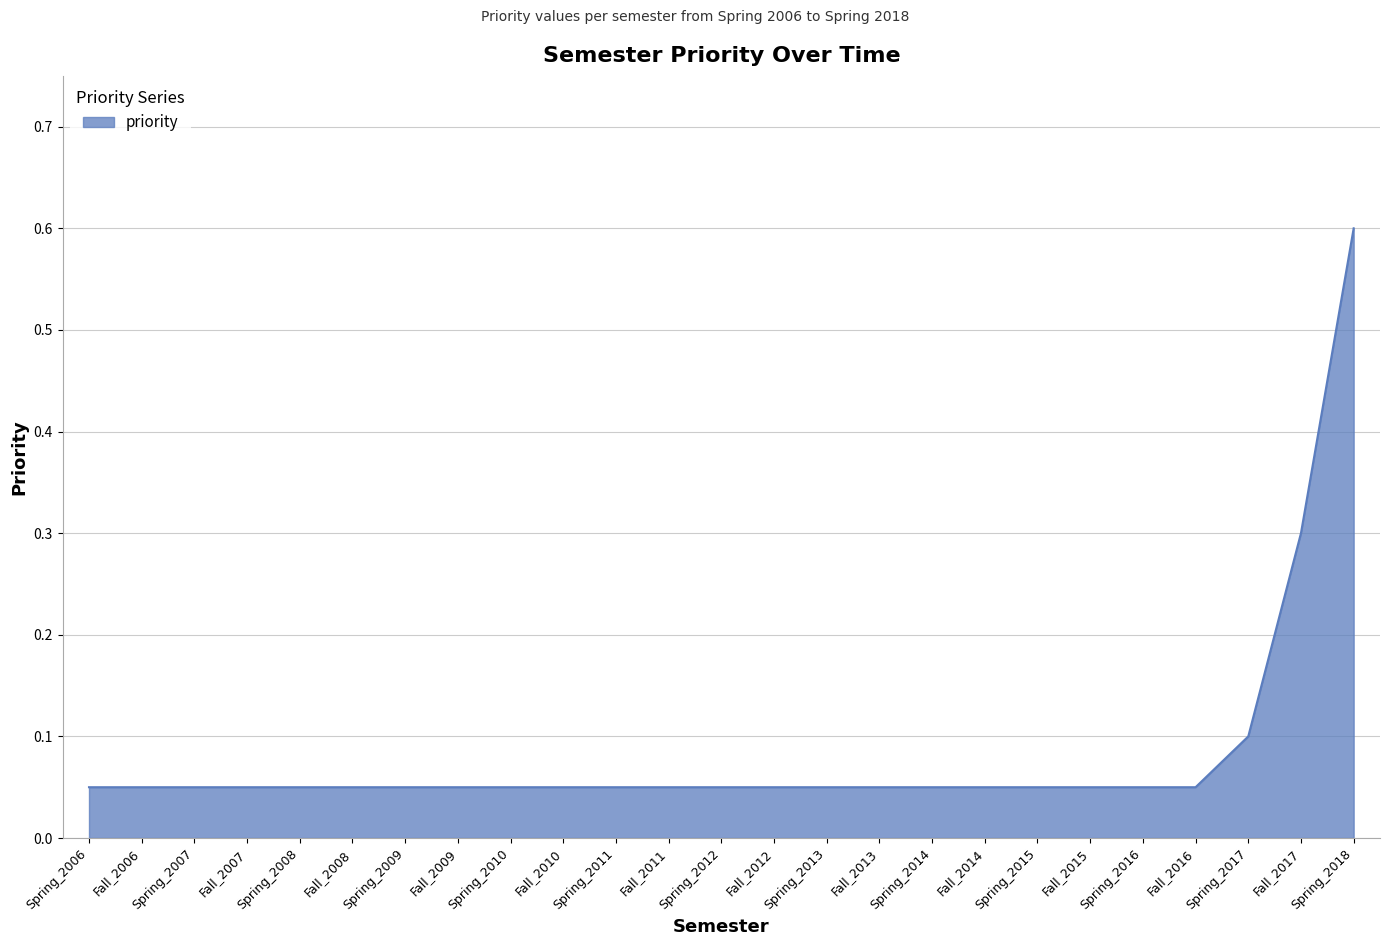

How many lines are shown in the chart?

1